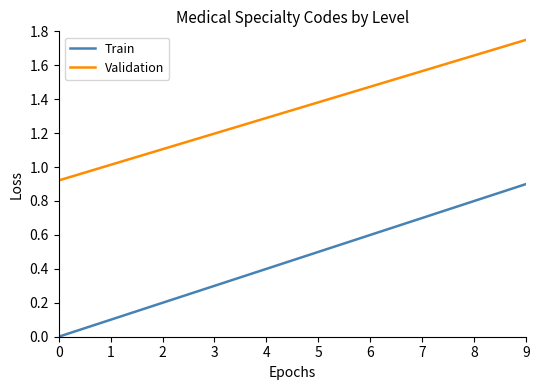

True or false: Train and Validation intersect in this chart.

False